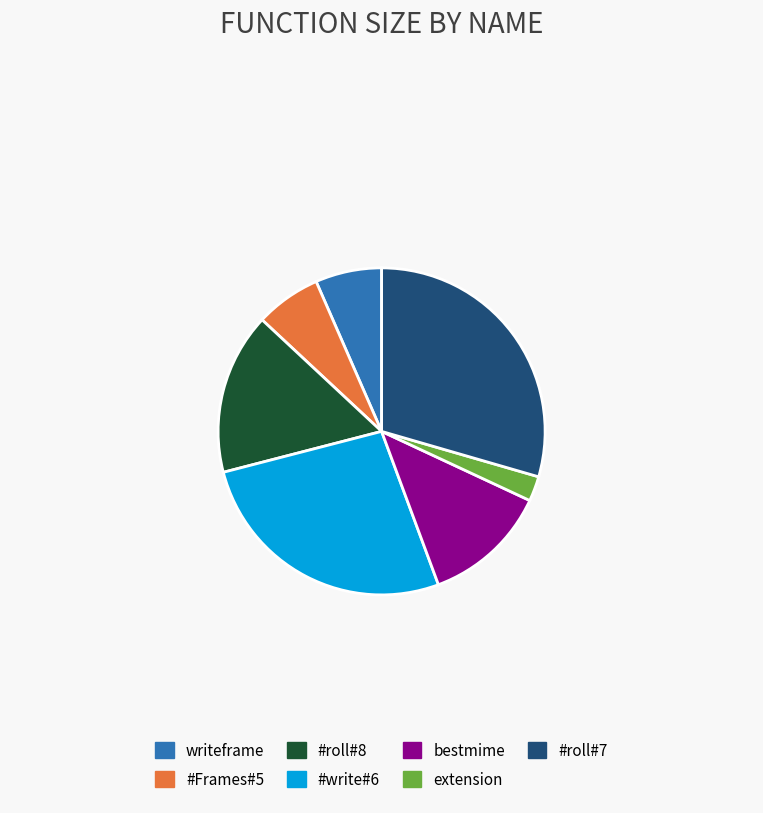

Is there a majority slice in this chart?

No